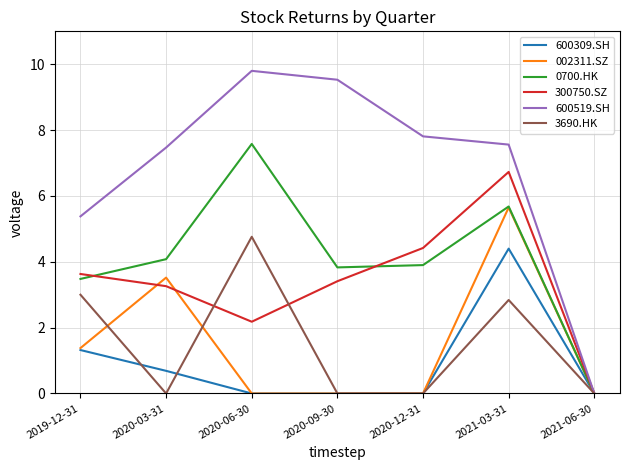

What is the average value of the 600309.SH series?

0.9